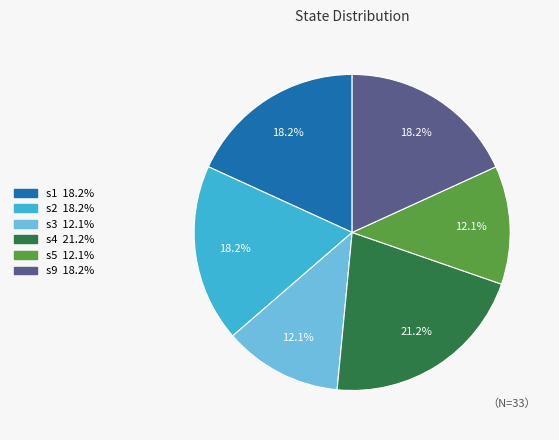

What is the largest slice in the pie chart?

s4